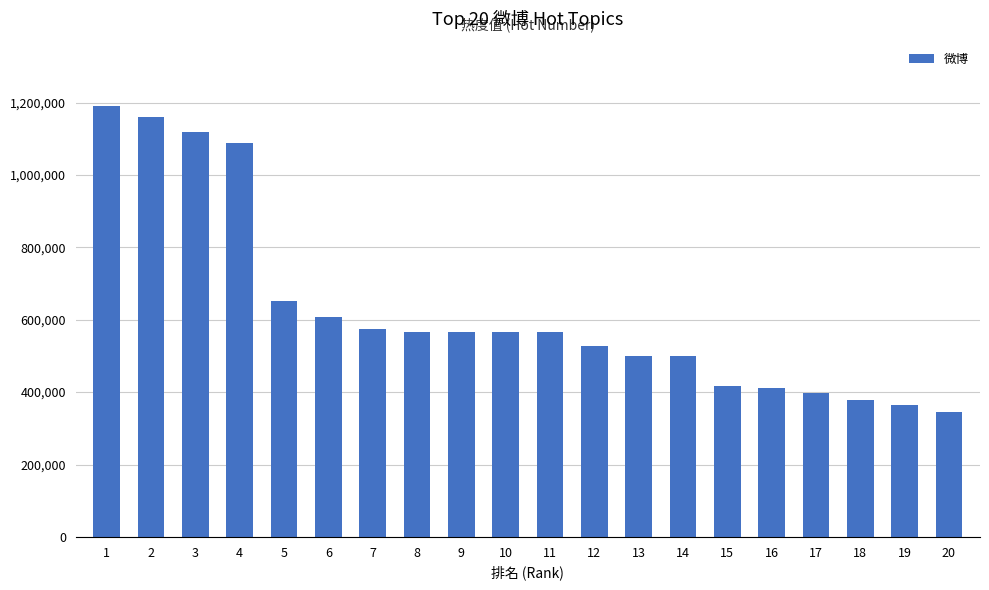

How many data points are less than 566990?

10